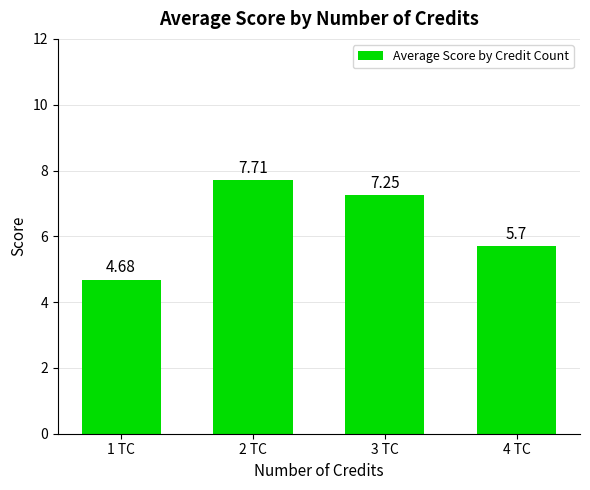

List the labels in order of value, largest first.

2 TC, 3 TC, 4 TC, 1 TC